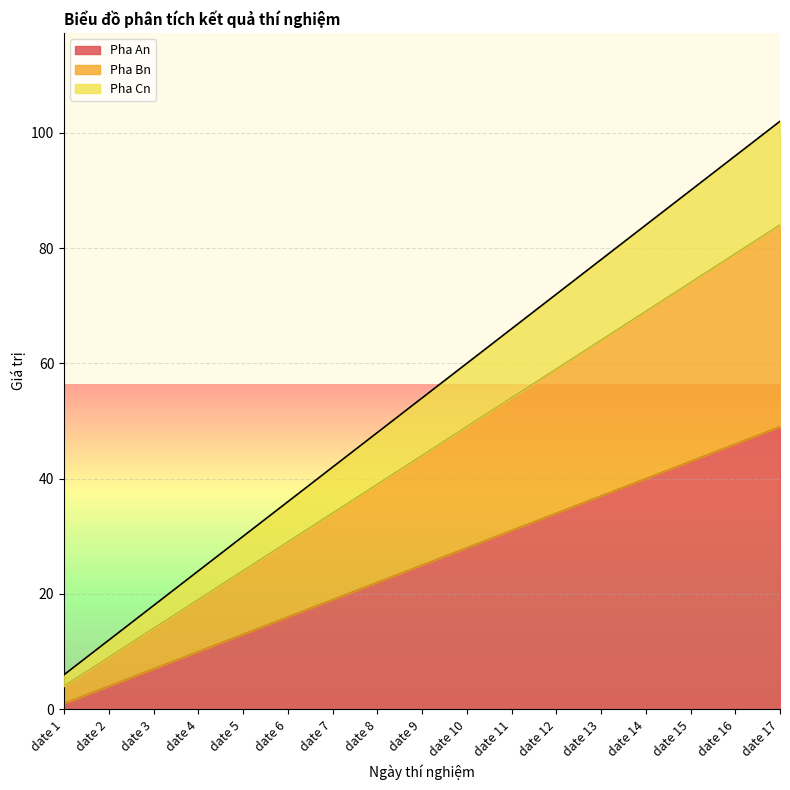

The Pha An series shows 40 at date 14. True or false?

True